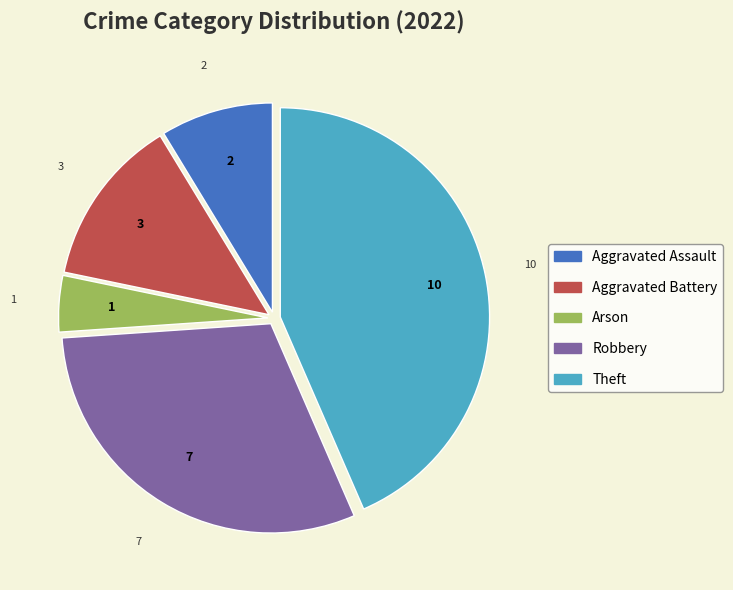

Is there a majority slice in this chart?

No